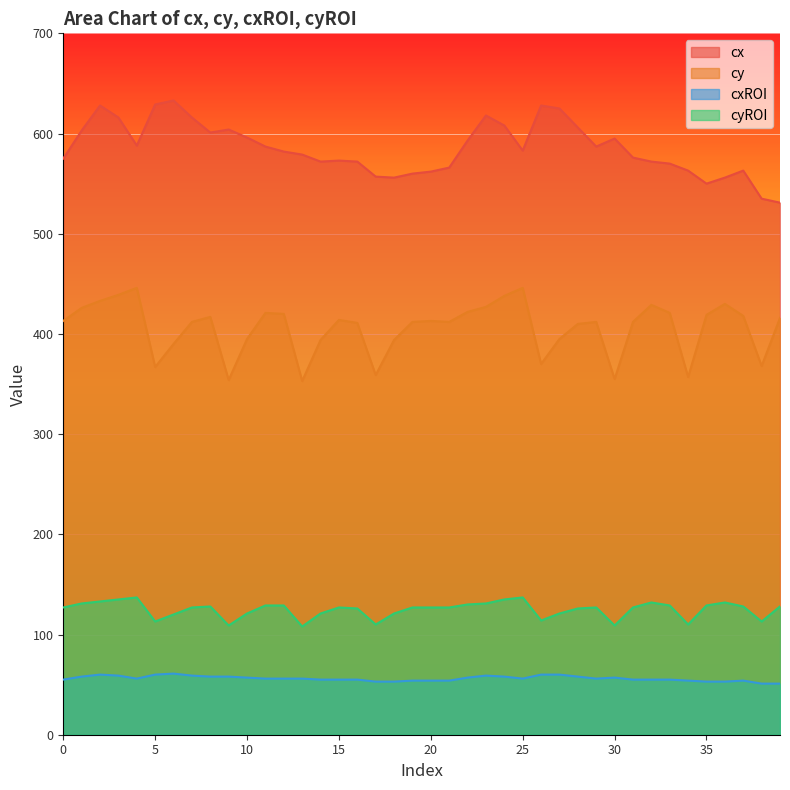

At which category is the sum across all series the highest?

2